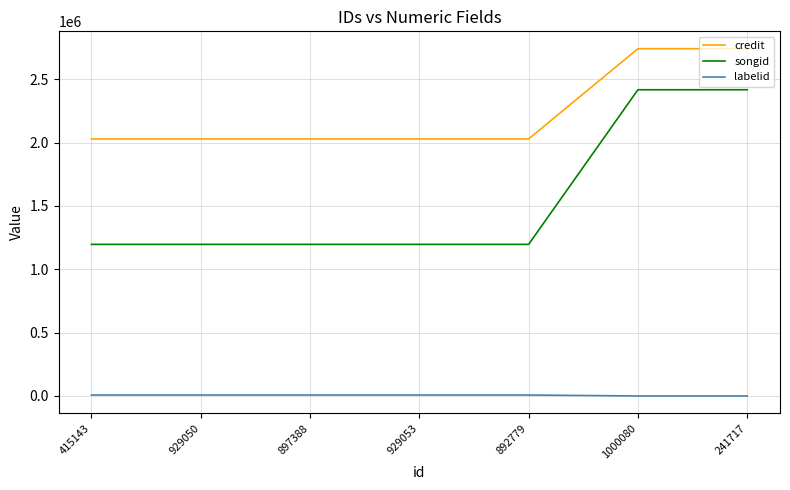

What is the difference between the highest and lowest values at 415143?

2021168